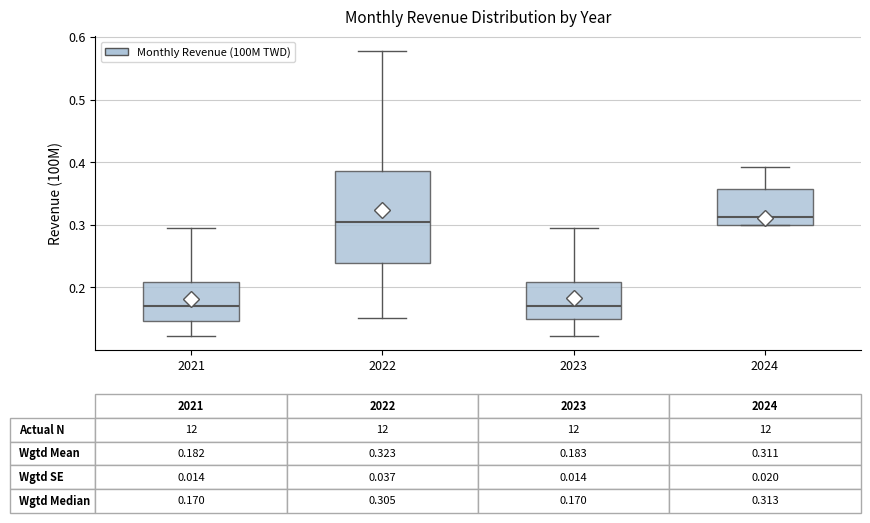

Which box is the tallest, from its lower edge to its upper edge?

2022